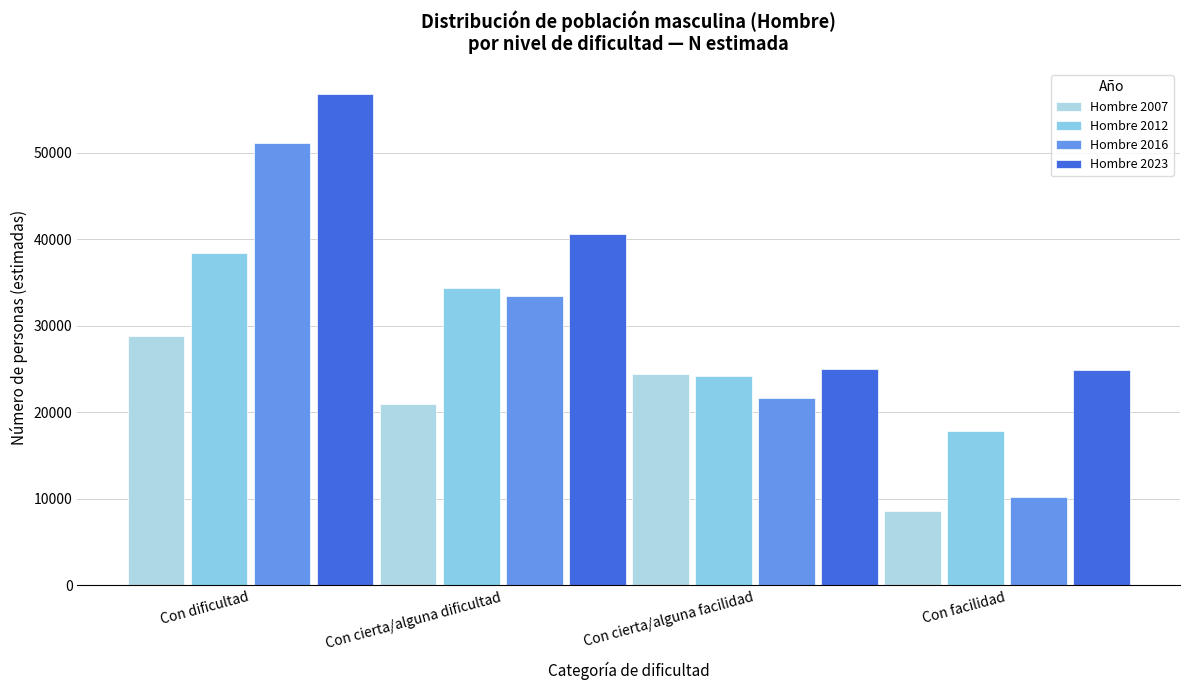

Are the bars horizontal?

No